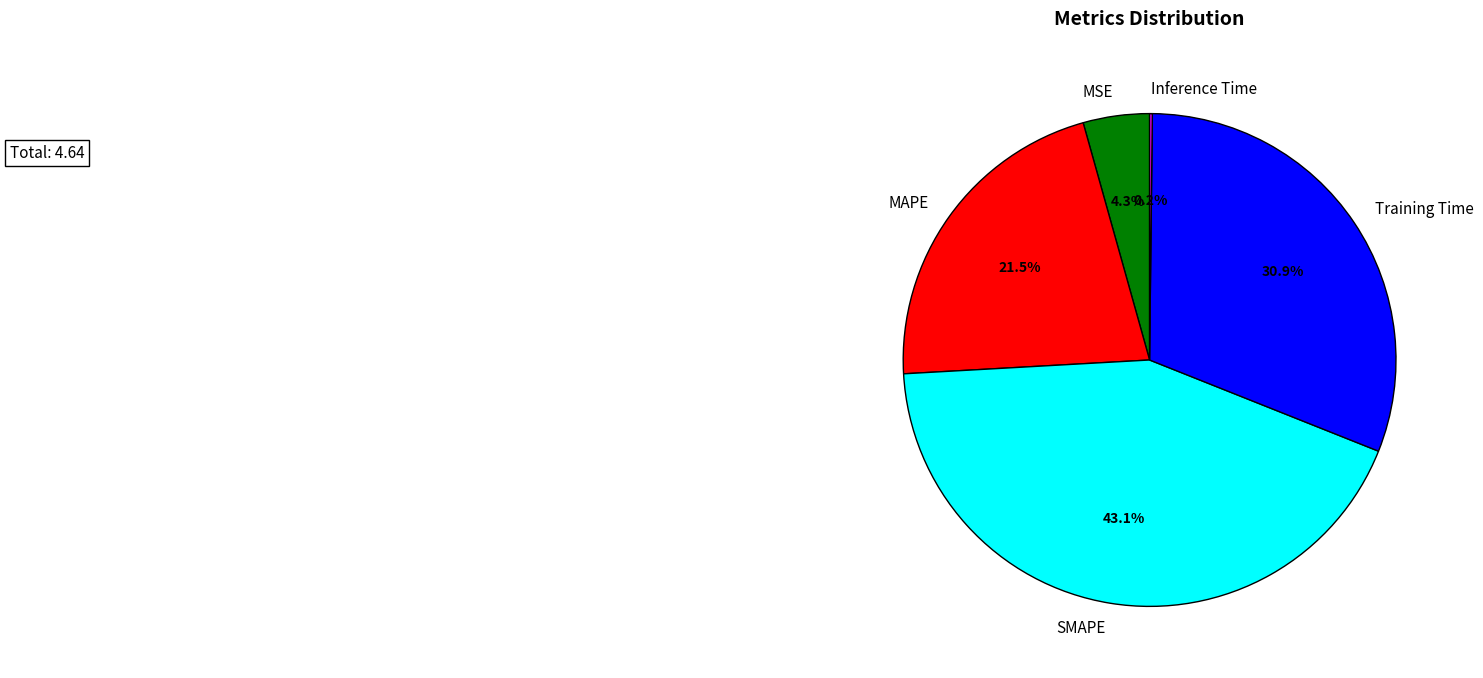

How much of the chart is everything except MAPE?

78.5%